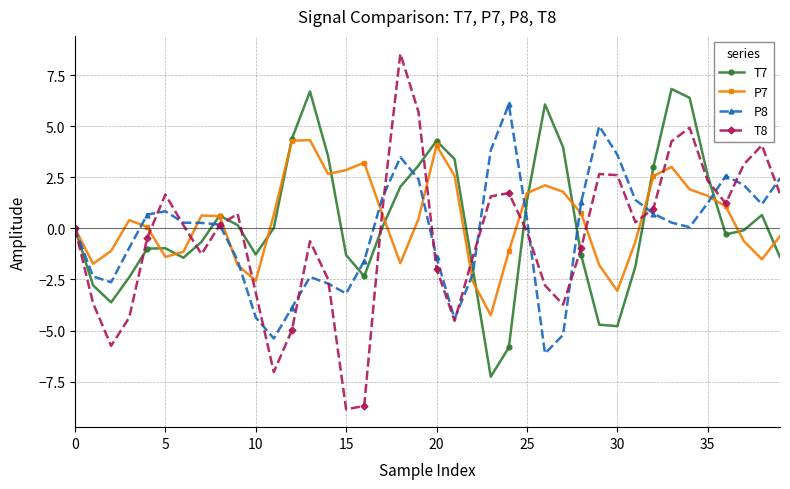

Does the chart have visible grid lines?

Yes